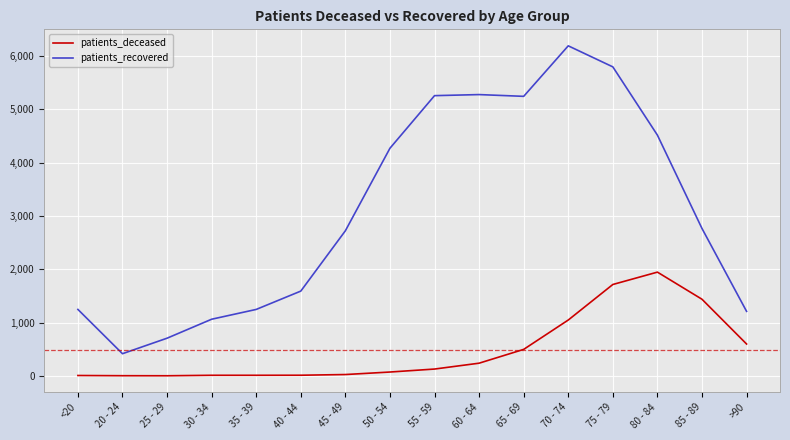

Between 45 - 49 and 80 - 84, which series saw the biggest shift?

patients_deceased